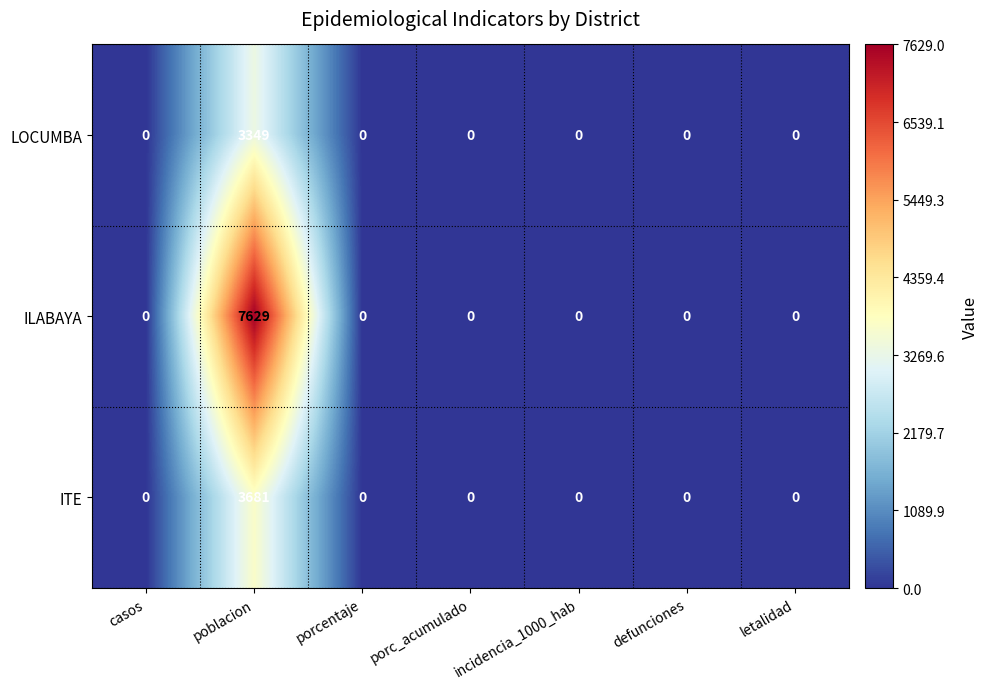

How many categories are shown in the chart?

7